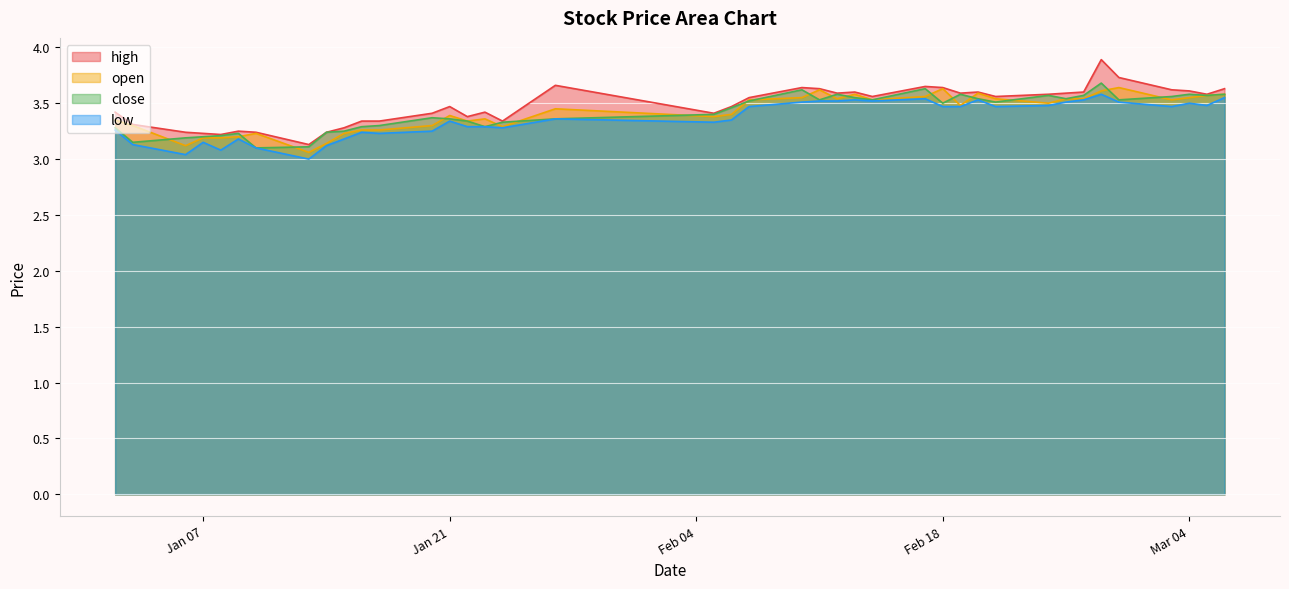

The value of open at Jan 21 is 1.1. True or false?

False